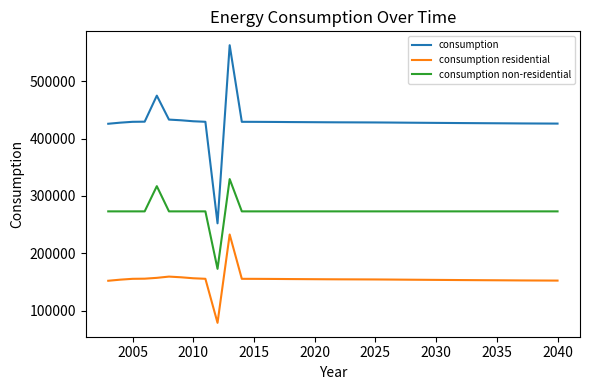

What are all the series names shown in the legend?

consumption, consumption residential, consumption non-residential